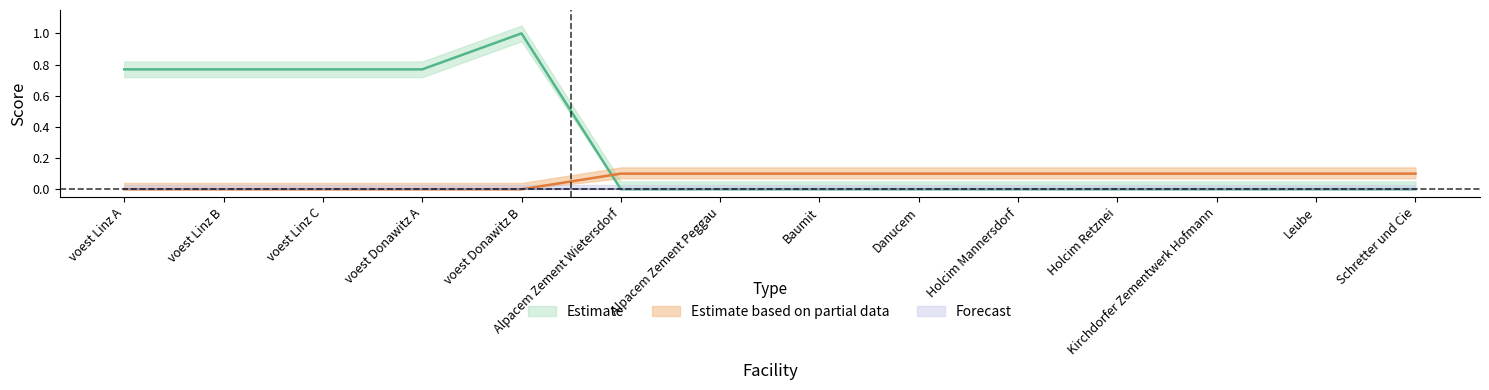

What is the label of the 11th point from the right?

voest Donawitz A